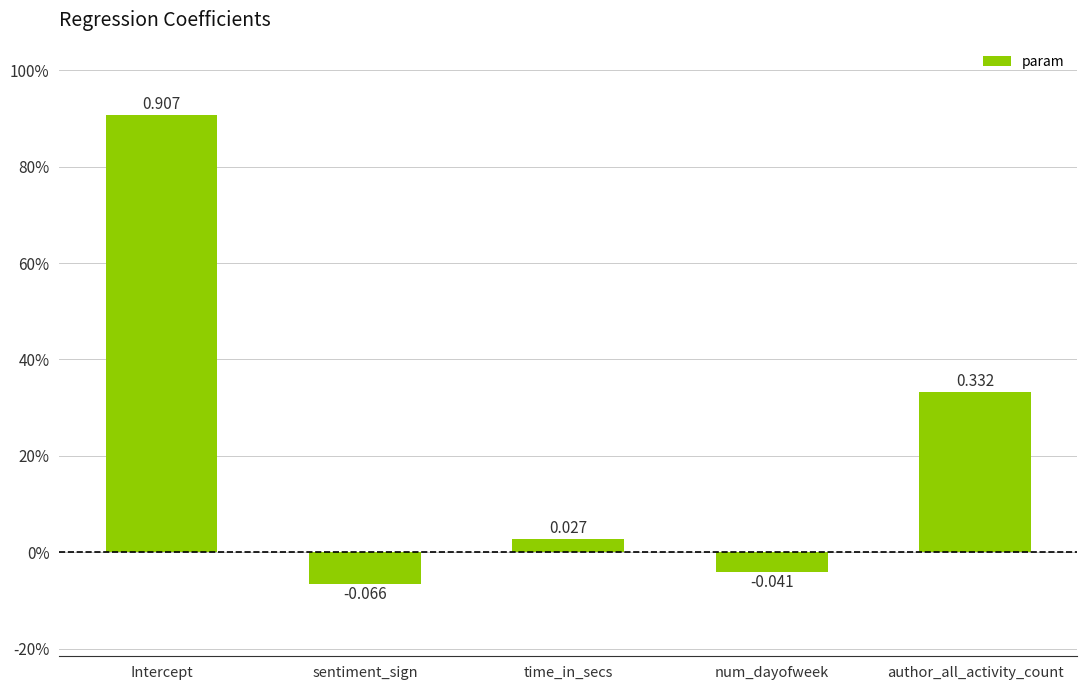

Does the chart contain any negative values?

Yes